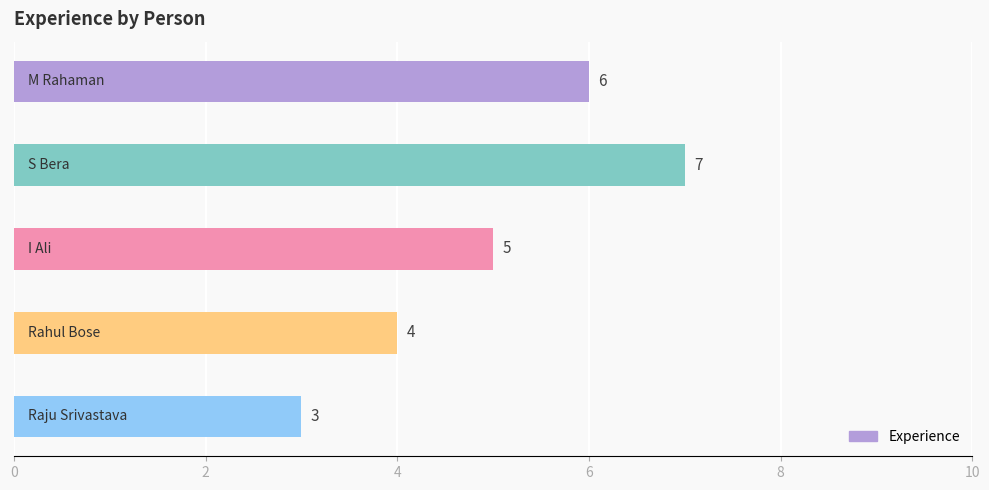

What is the maximum value shown in the chart?

7